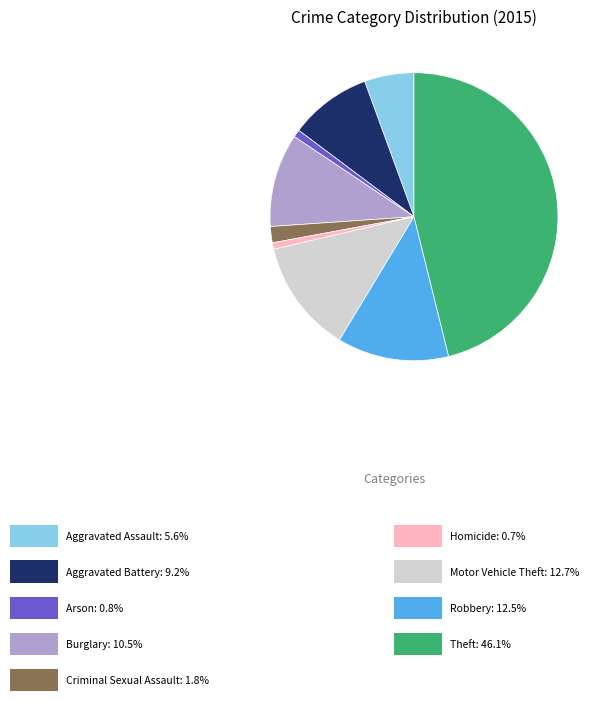

Does any single category account for the majority?

No